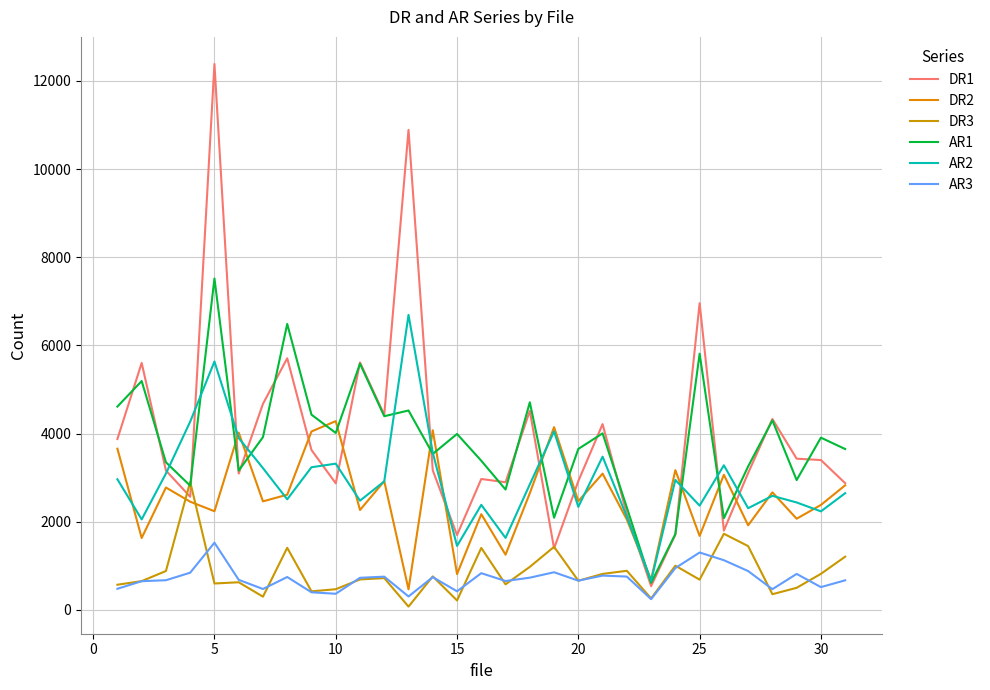

What is the minimum value shown in the chart?

75